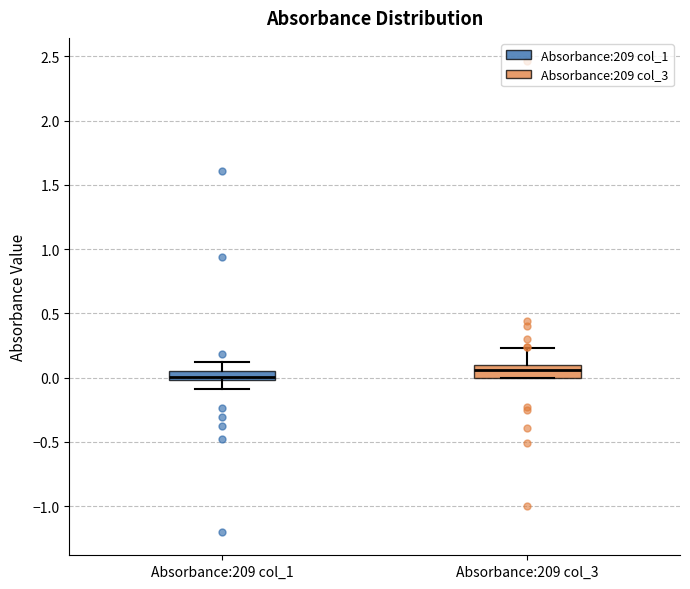

Where does the lower whisker of the box for Absorbance:209 col_1 end on the y-axis? The values are not printed on the chart, so give them approximately, as read against the axis.

-0.10